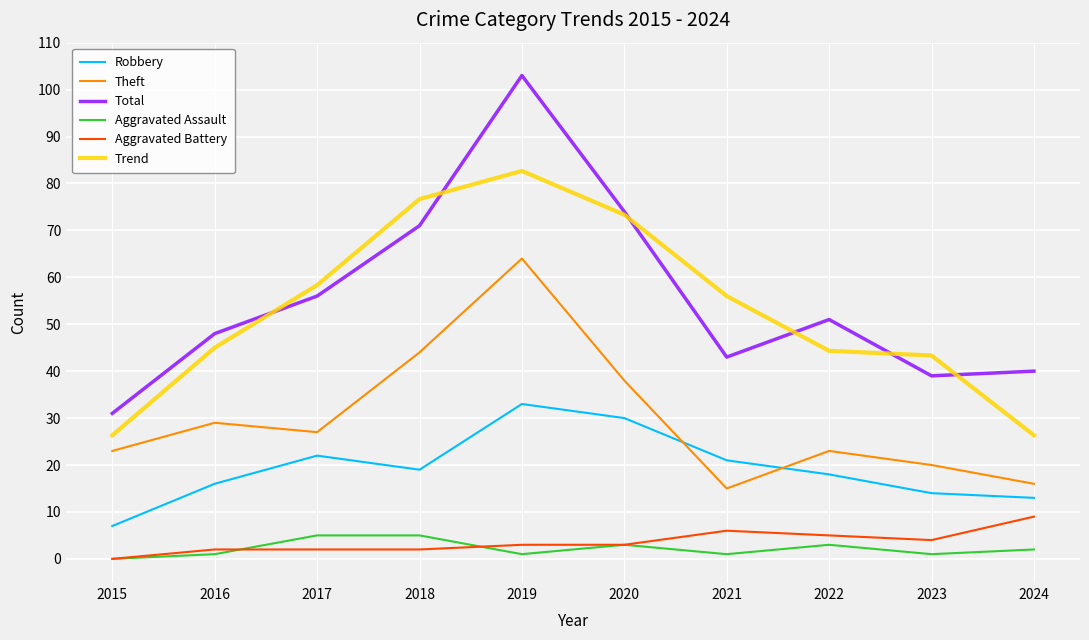

Which series has the widest spread of values?

Total